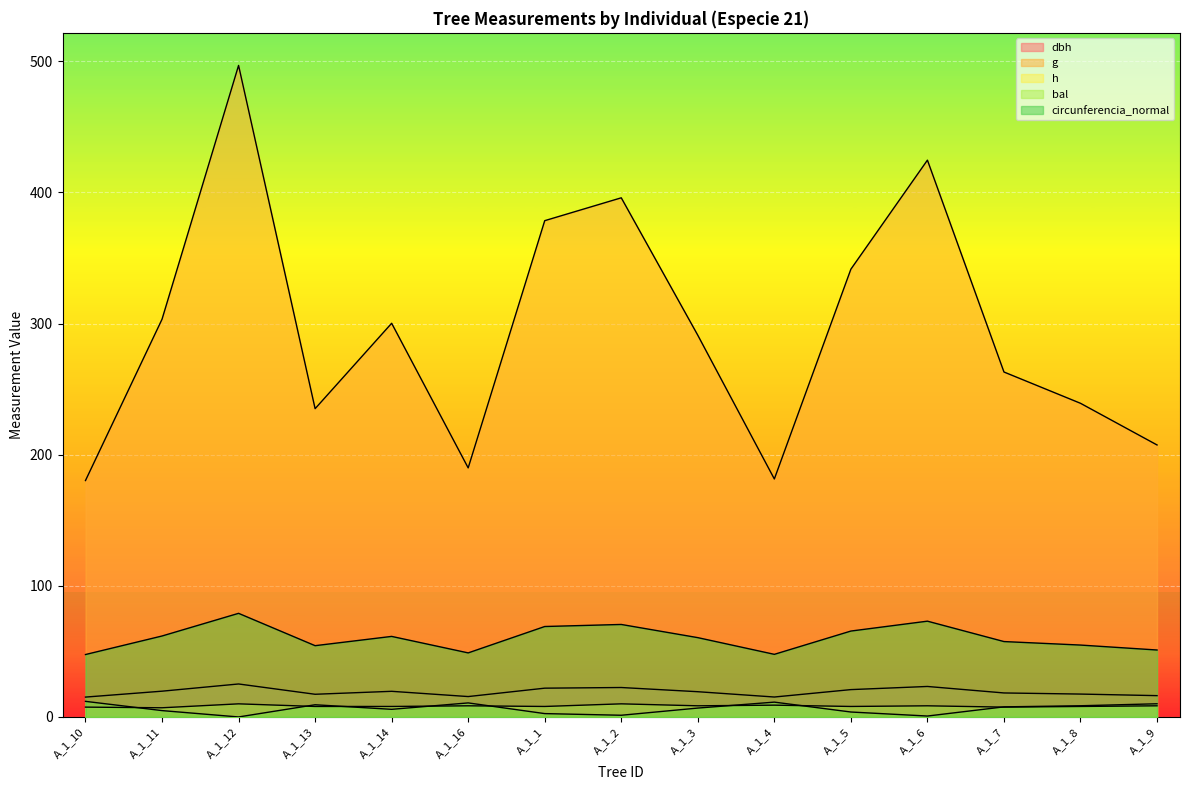

What is the value of the h point at the 8th from the left?

10.0